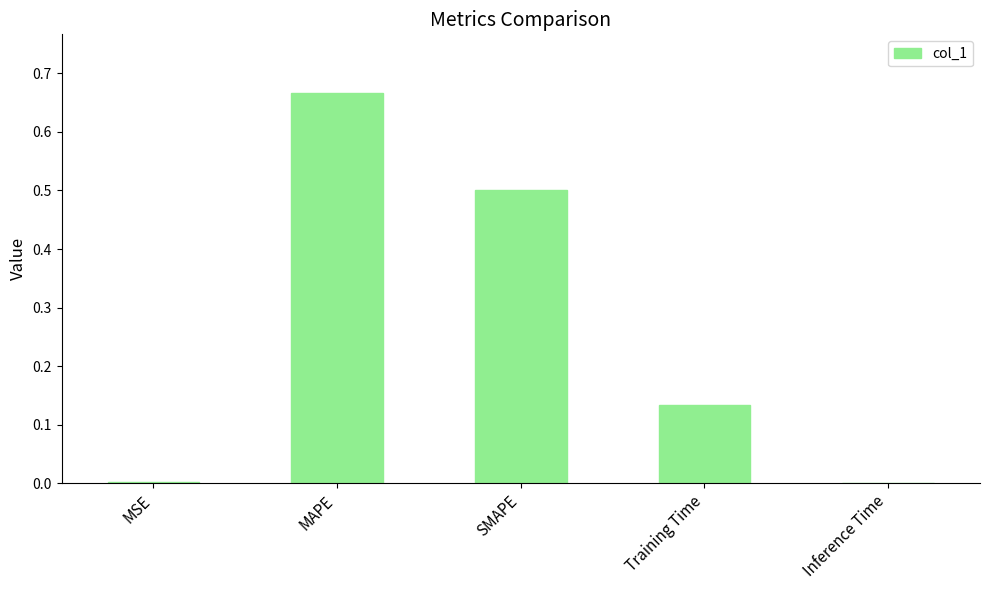

True or false: the data shows 0.0 at MSE.

True